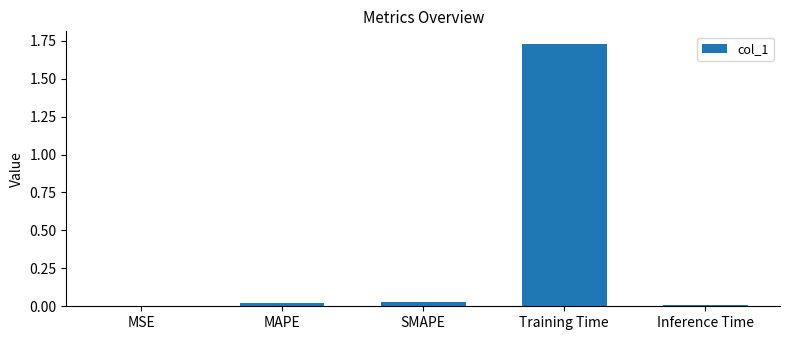

At which category does the chart reach its peak across all series?

Training Time